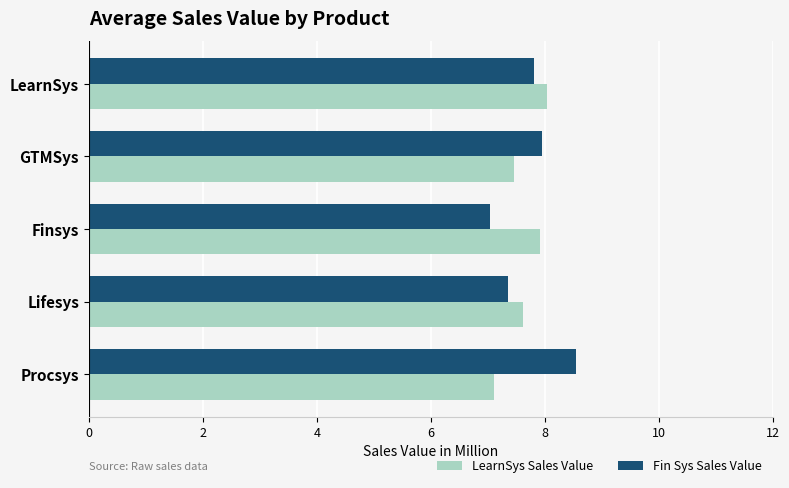

What is the average value of the LearnSys Sales Value series?

7.6